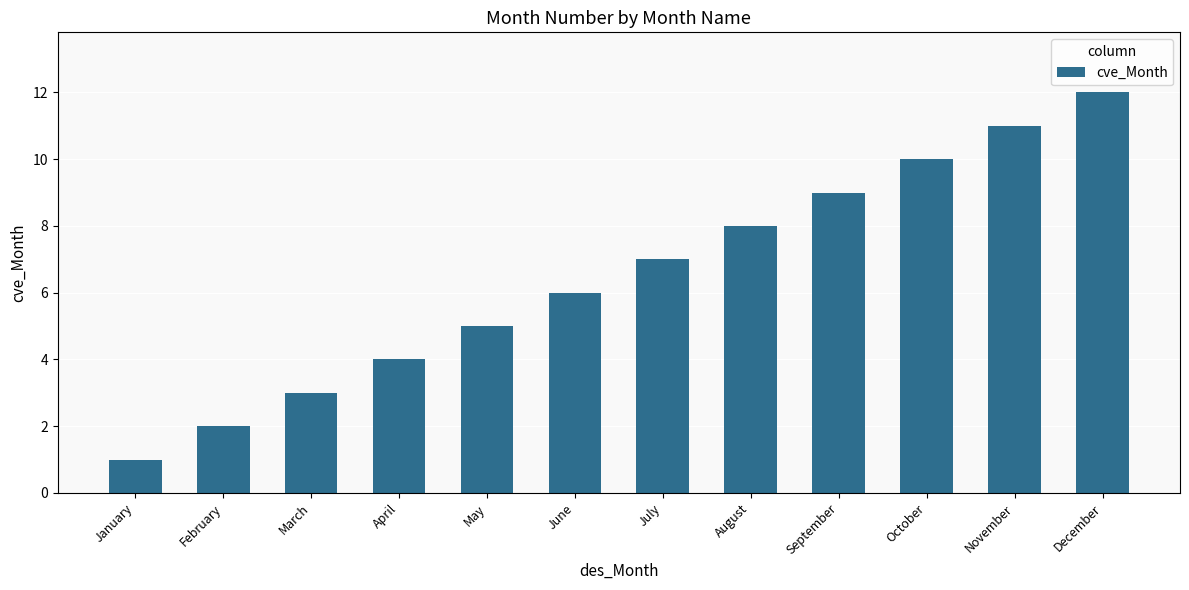

What is the difference between the values at August and June?

2